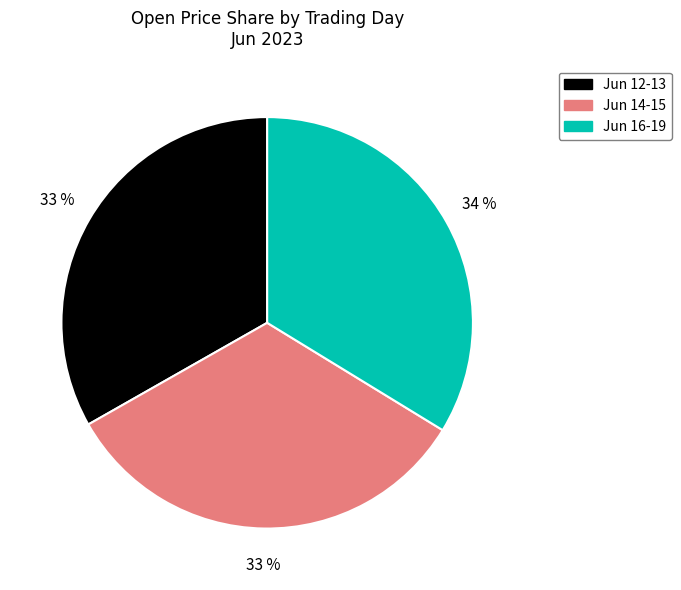

Does any single category account for the majority?

No